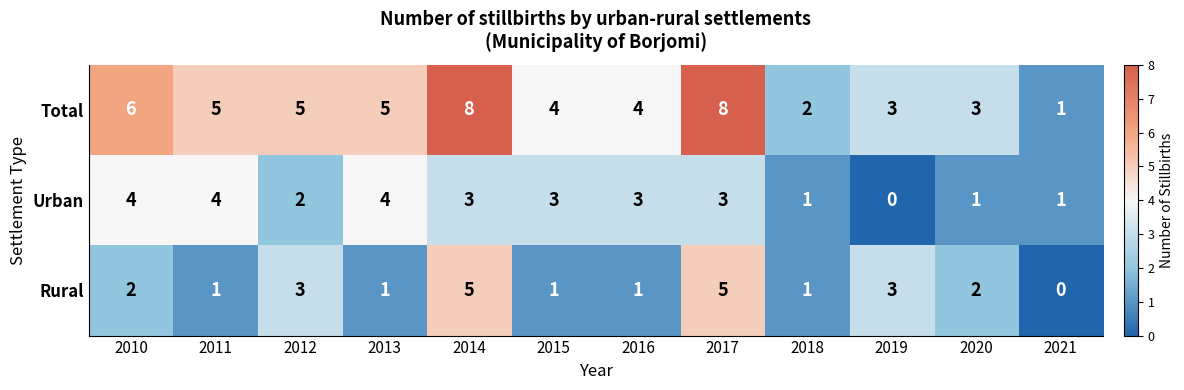

How many Urban values are between 1 and 4?

11